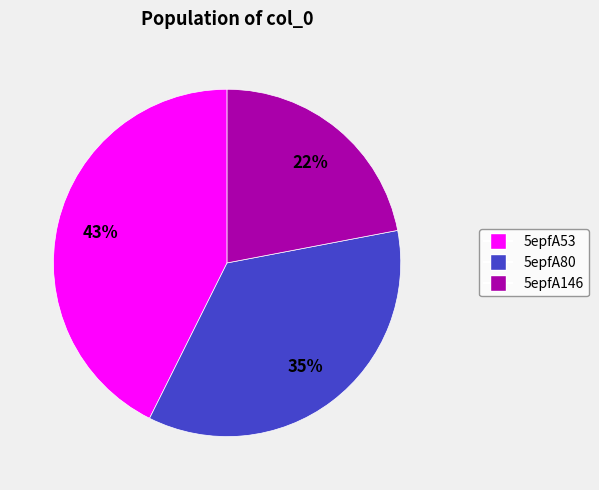

Do 5epfA53 and 5epfA80 together represent more than half of the pie?

Yes